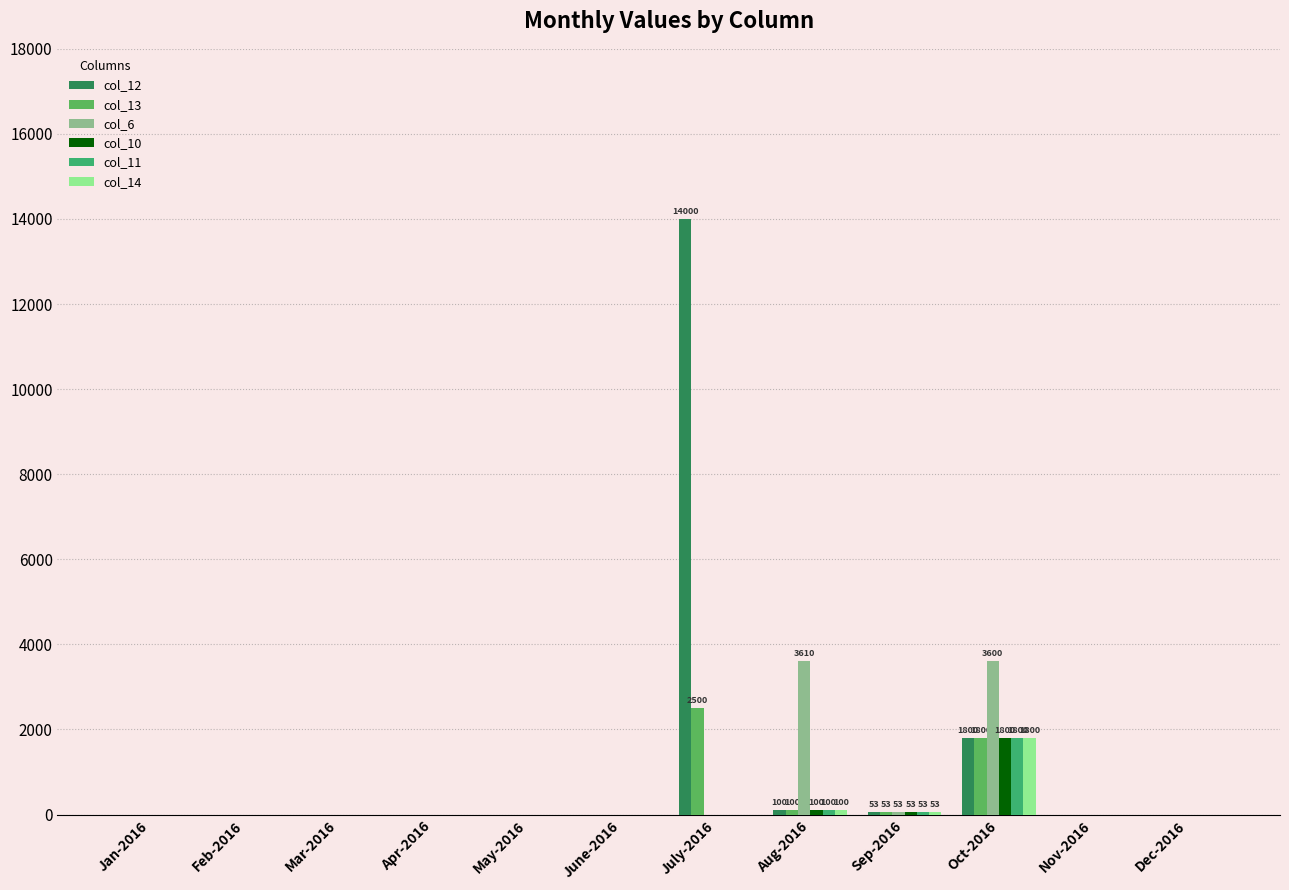

Does the chart contain stacked bars?

No